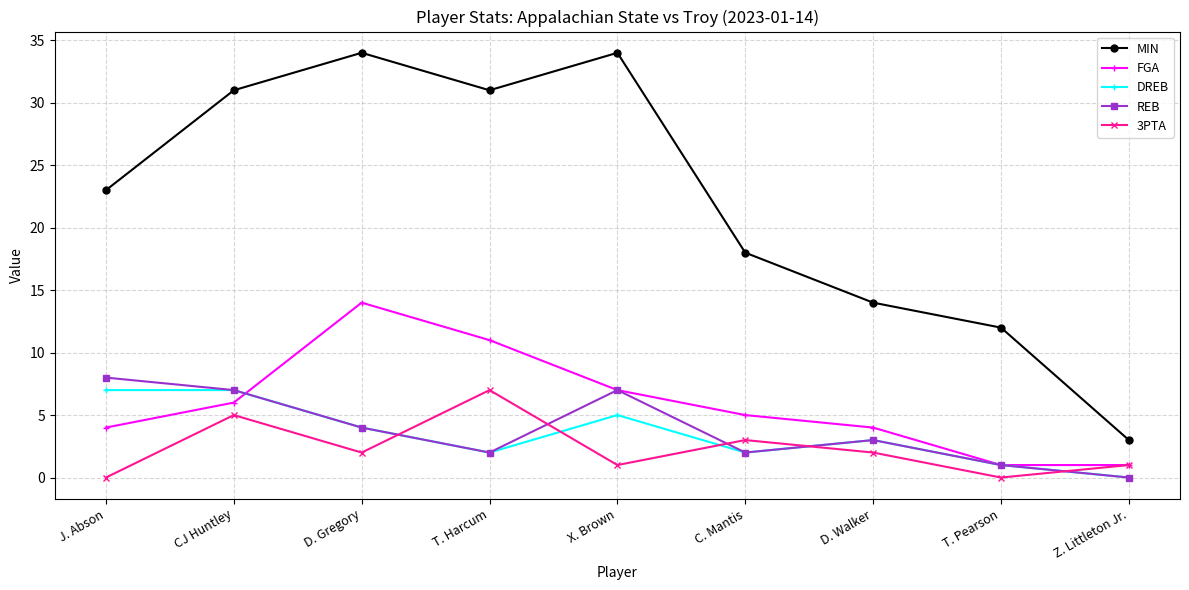

At which category is the sum across all series the highest?

D. Gregory